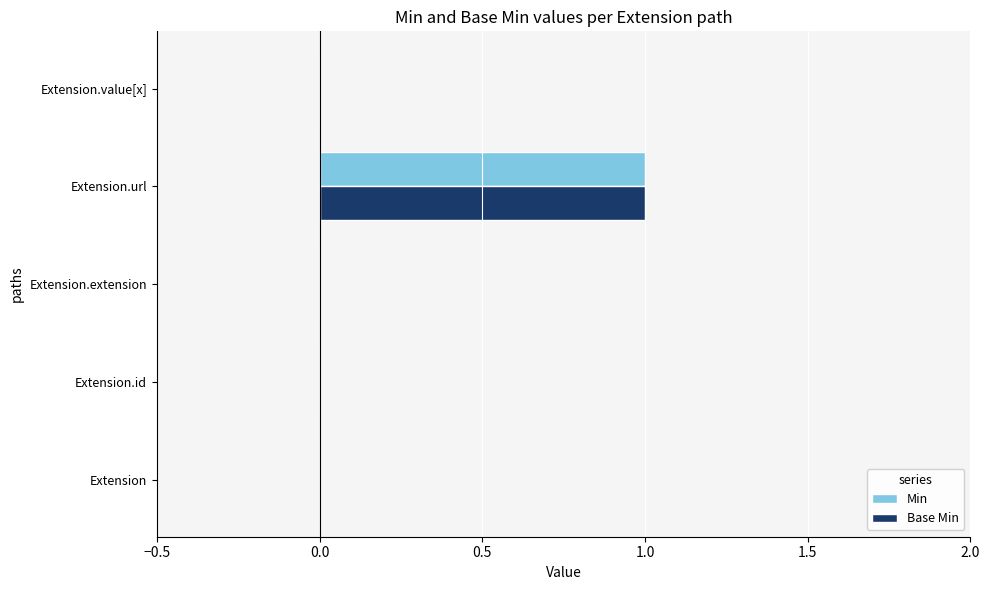

Is the value of Base Min at Extension greater than the value of Min at Extension.url?

No